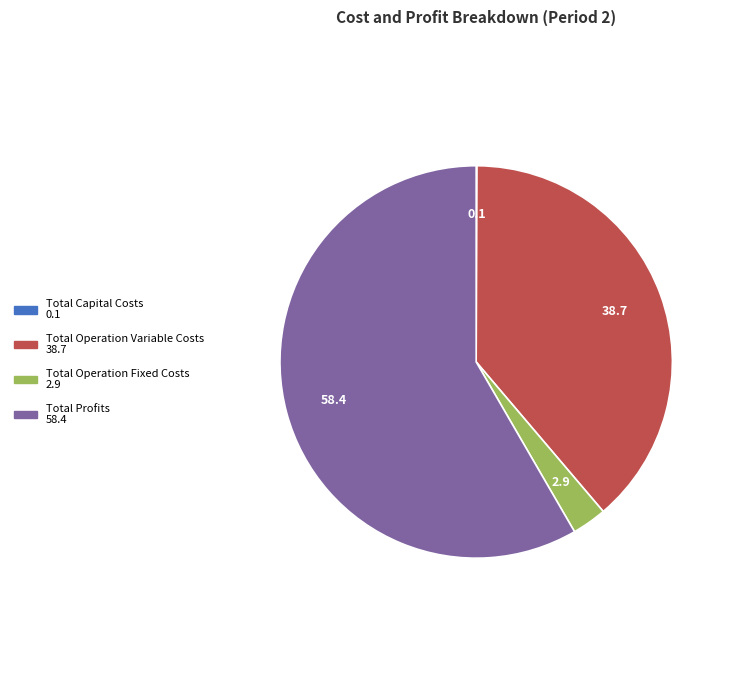

The Total Profits slice represents 58% of the pie. True or false?

True